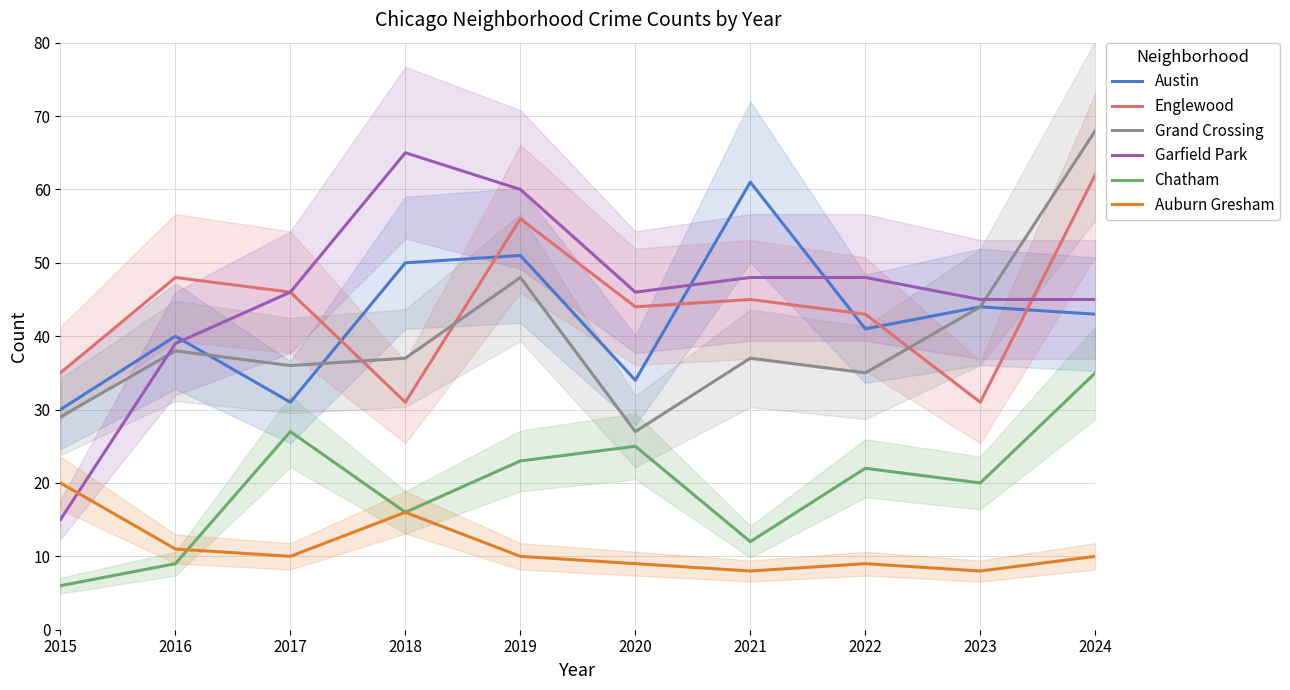

What is the highest value of the Grand Crossing series?

68